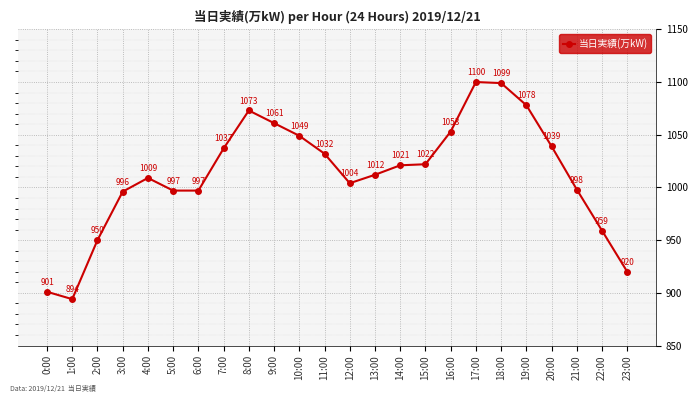

Where is the first local maximum?

4:00